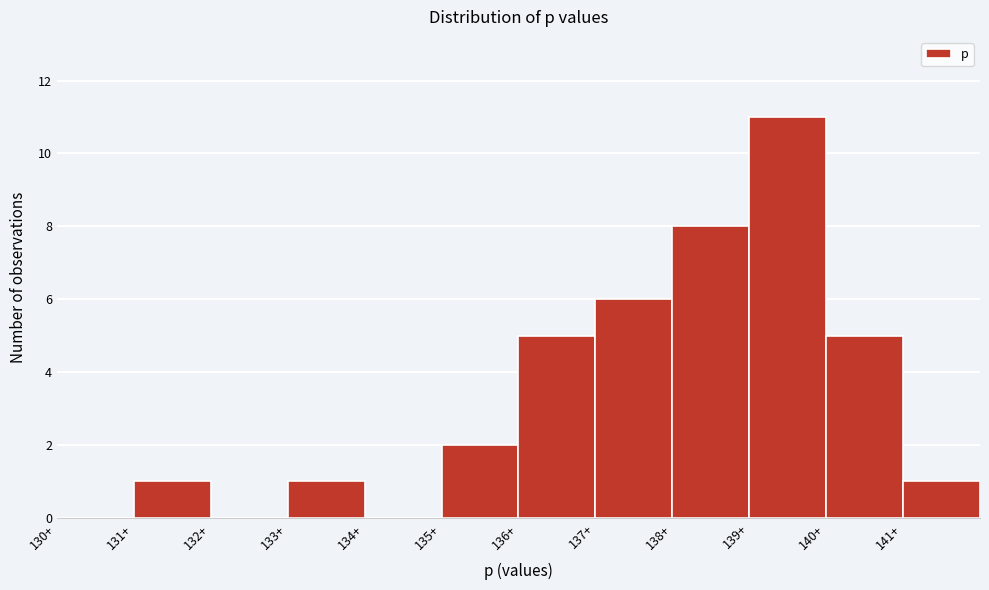

Reading left to right, list every bar in this chart as the range it spans on the x-axis followed by its height. The values are not printed on the chart, so give them approximately, as read against the axis.

130 to 131: 0
131 to 132: 1
132 to 133: 0
133 to 134: 1
134 to 135: 0
135 to 136: 2
136 to 137: 5
137 to 138: 6
138 to 139: 8
139 to 140: 11
140 to 141: 5
141 to 142: 1